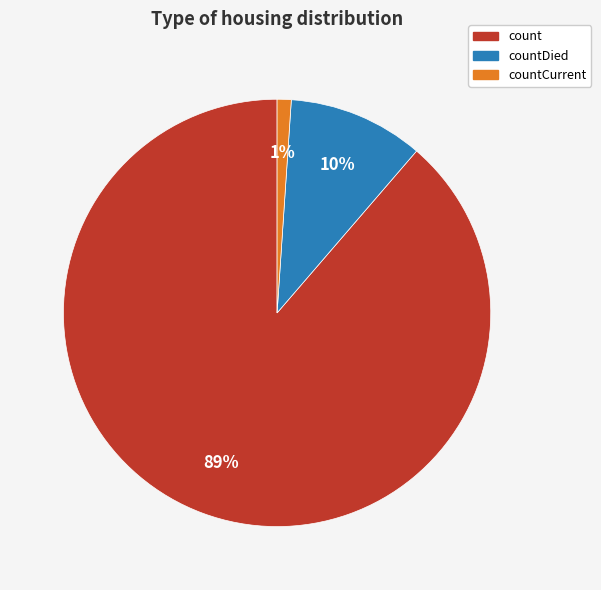

To the nearest percent, what is the average slice percentage?

33%